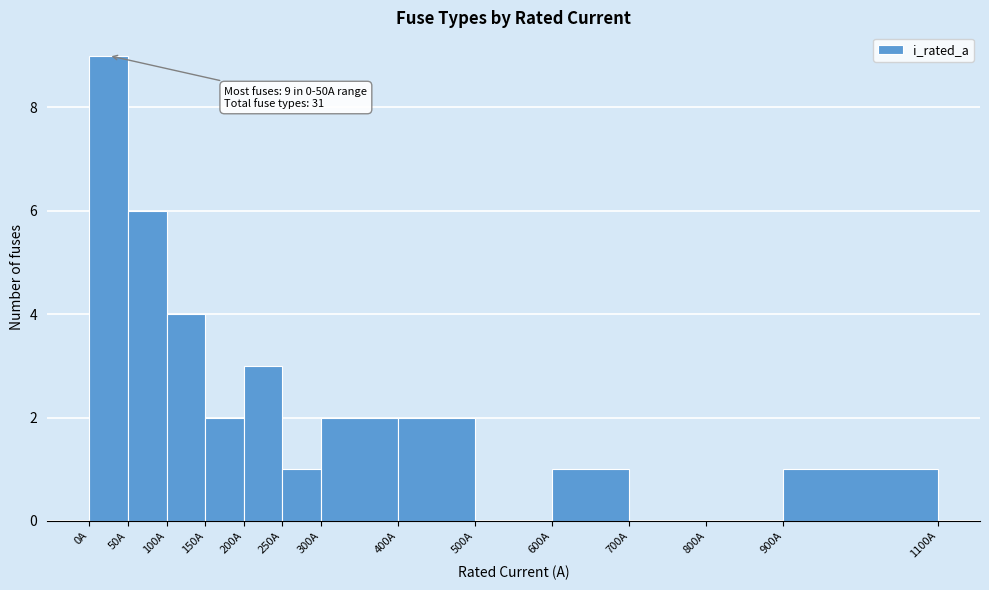

Which range on the x-axis has the tallest bar?

0 to 50